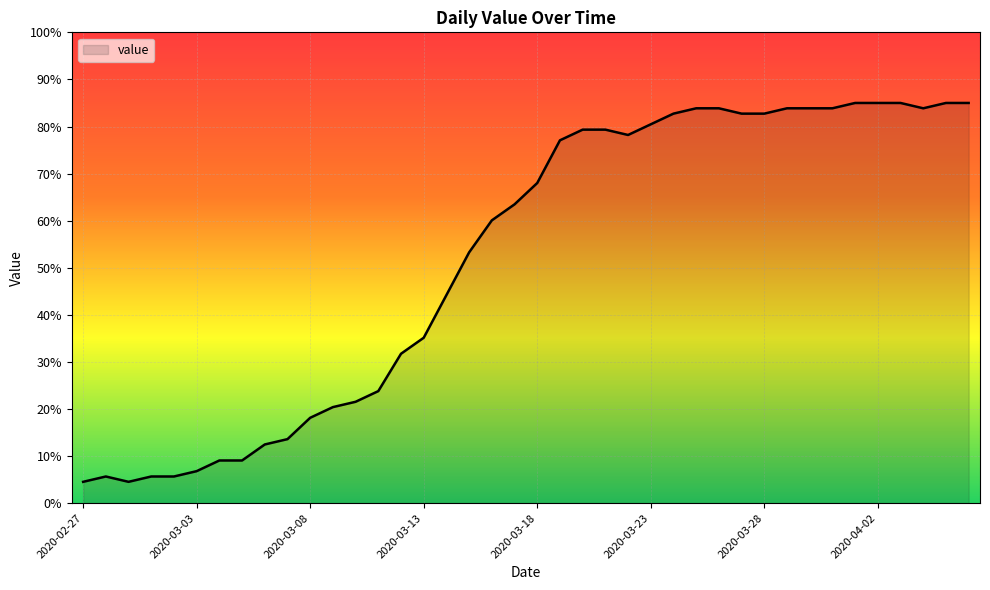

Does the chart have visible grid lines?

Yes